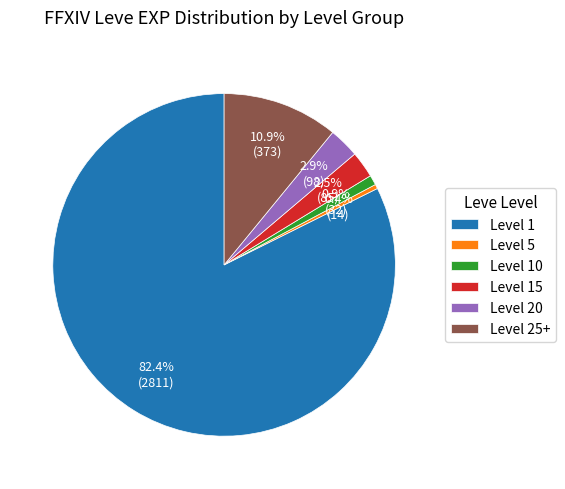

Which has a higher value, Level 25+ or Level 10?

Level 25+